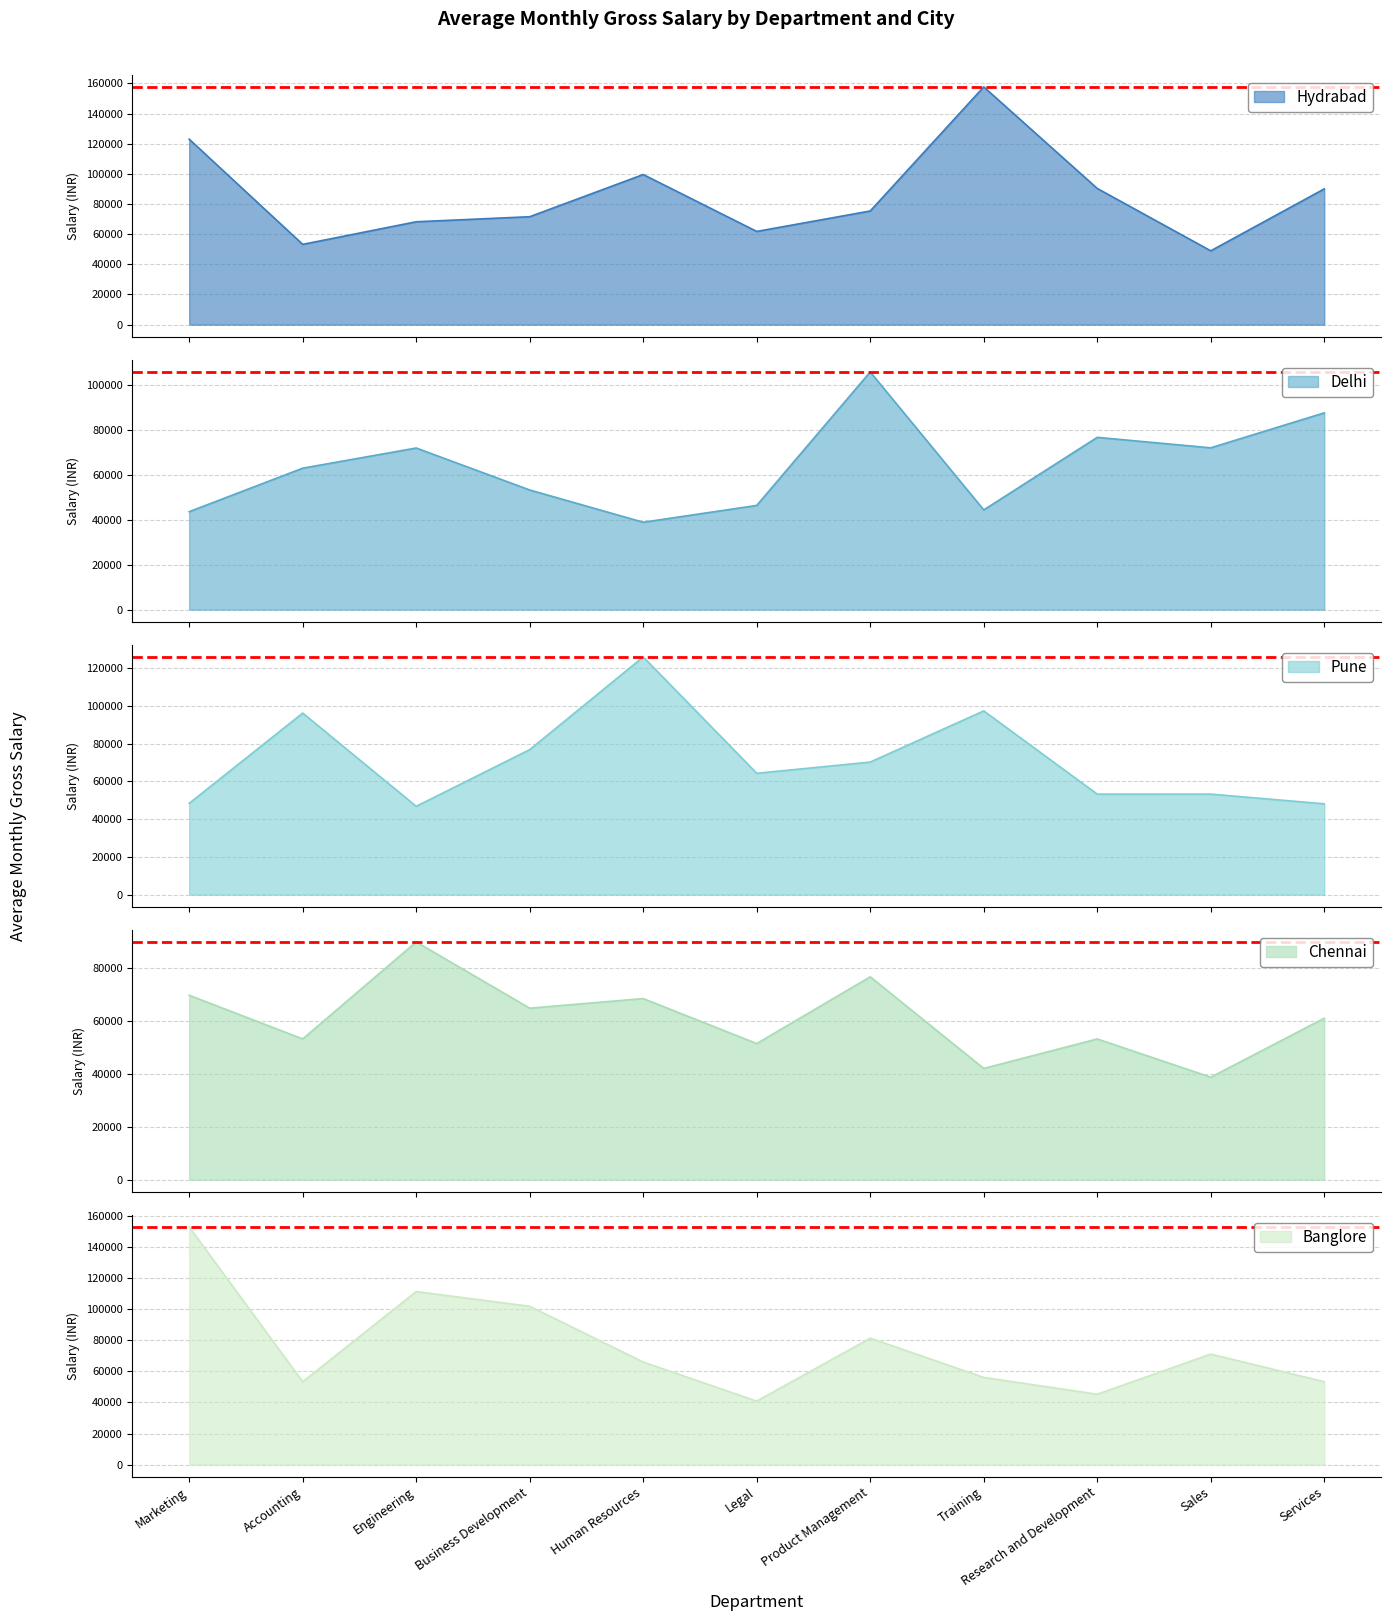

What is the difference between the maximum and minimum values in the Delhi series?

66961.1